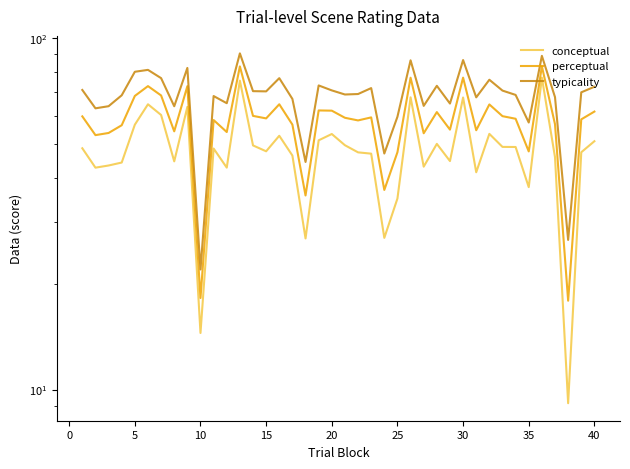

Is the value of typicality at 23 greater than the value of conceptual at 18?

No